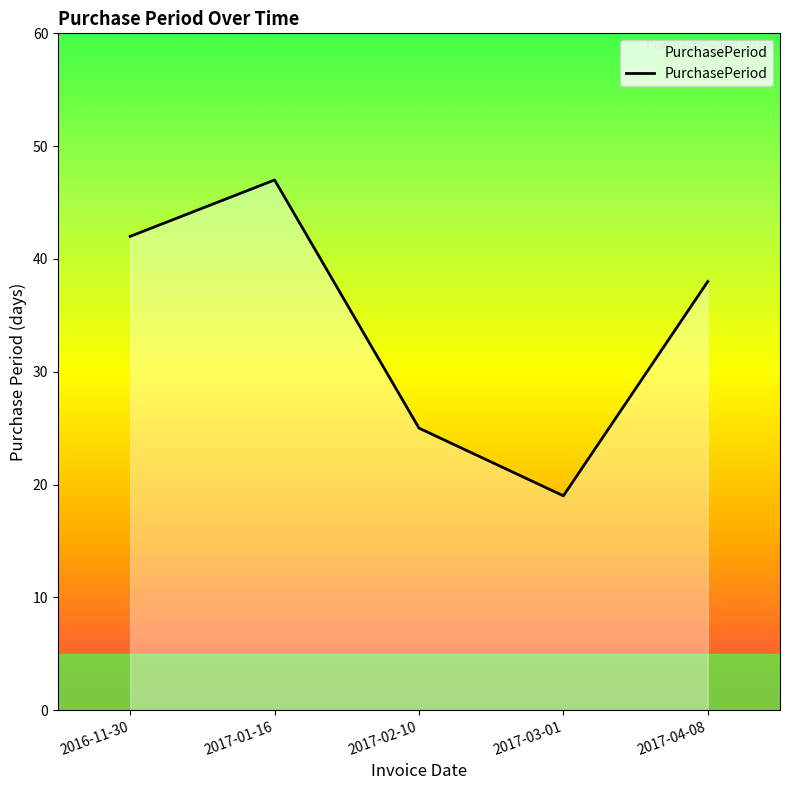

What is the sum of the values at 2017-02-10 and 2017-03-01?

44